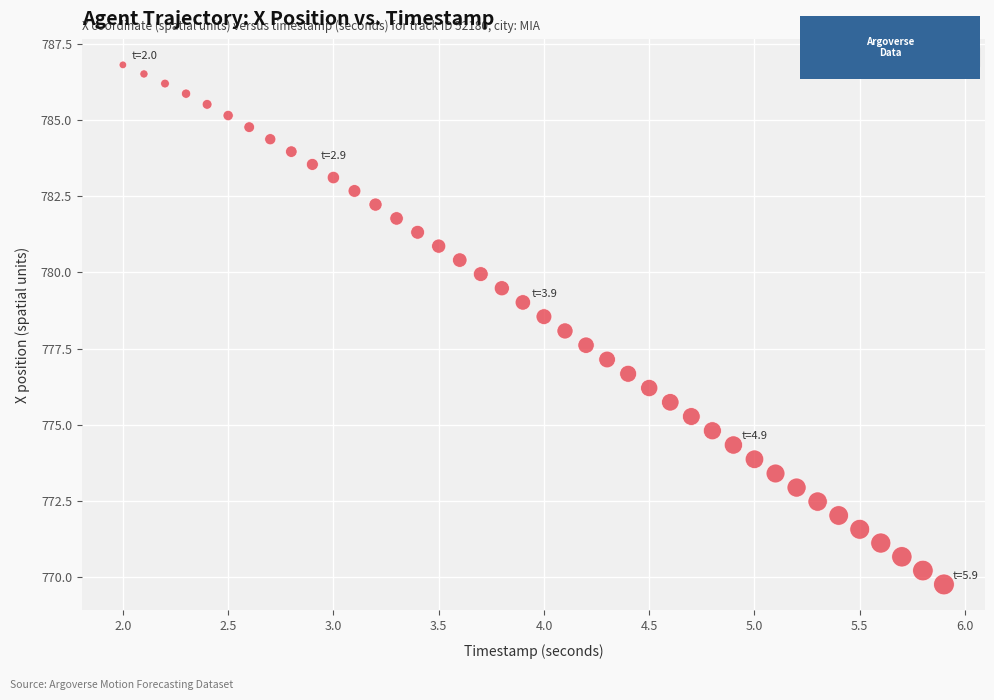

What is the range of X values (max minus min)?

3.9